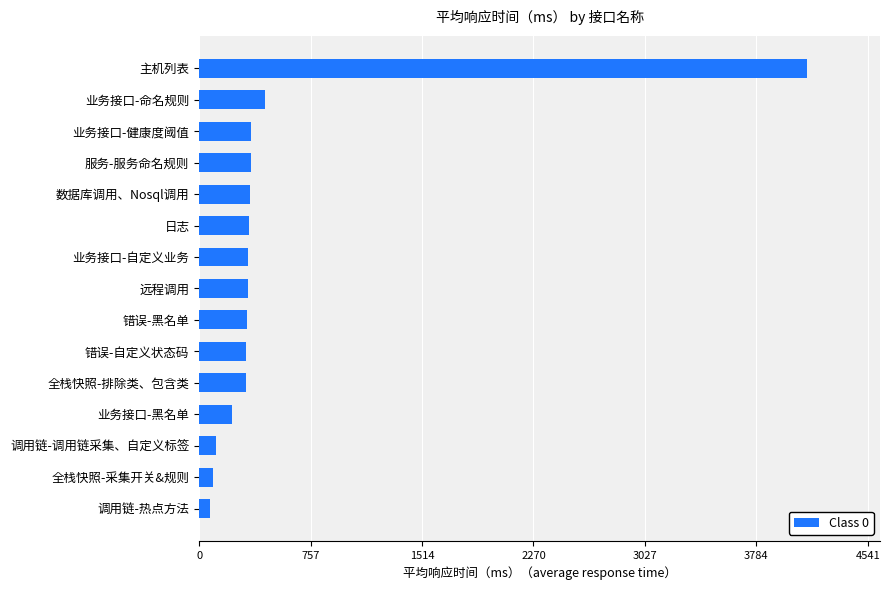

Where is the data nearest to the value 2102?

业务接口-命名规则